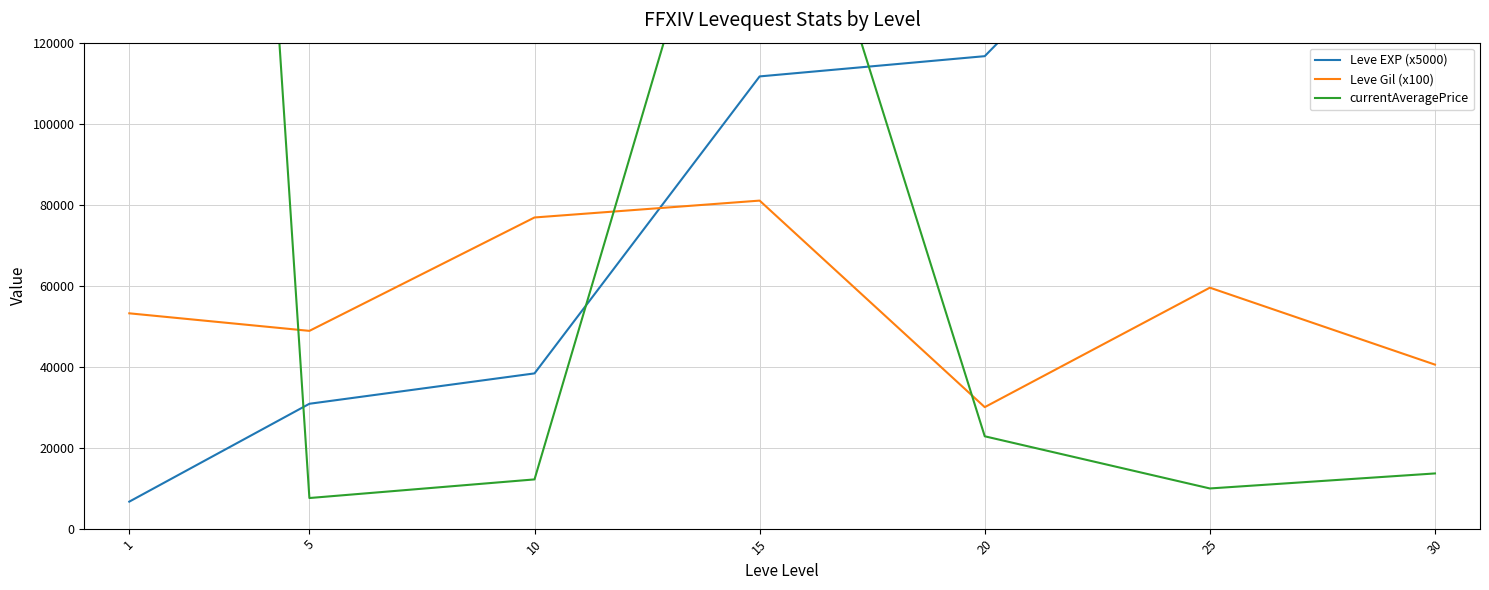

Does the chart display data point markers on the line(s)?

No